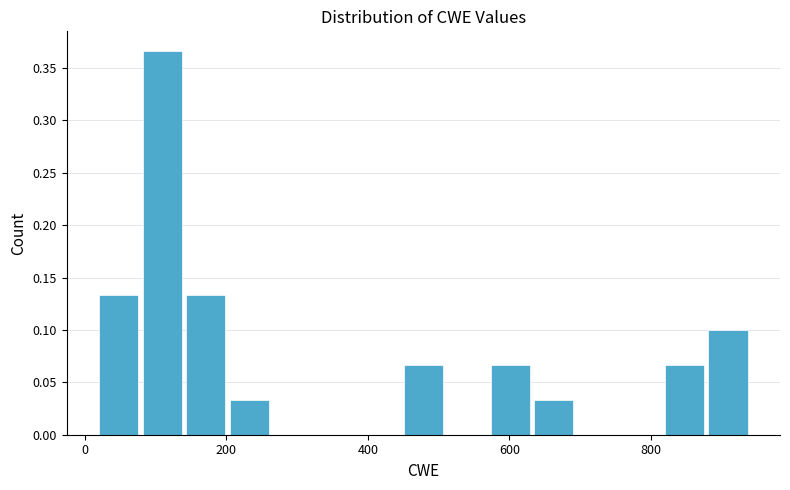

Read against the x-axis, roughly where is the centre of the tallest bar?

100